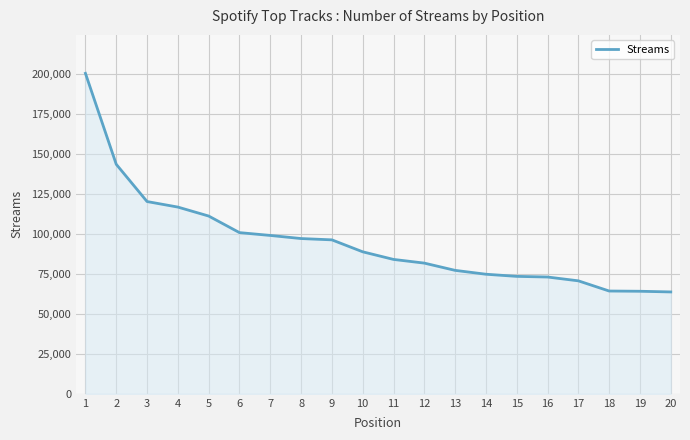

What is the greatest value displayed?

200478